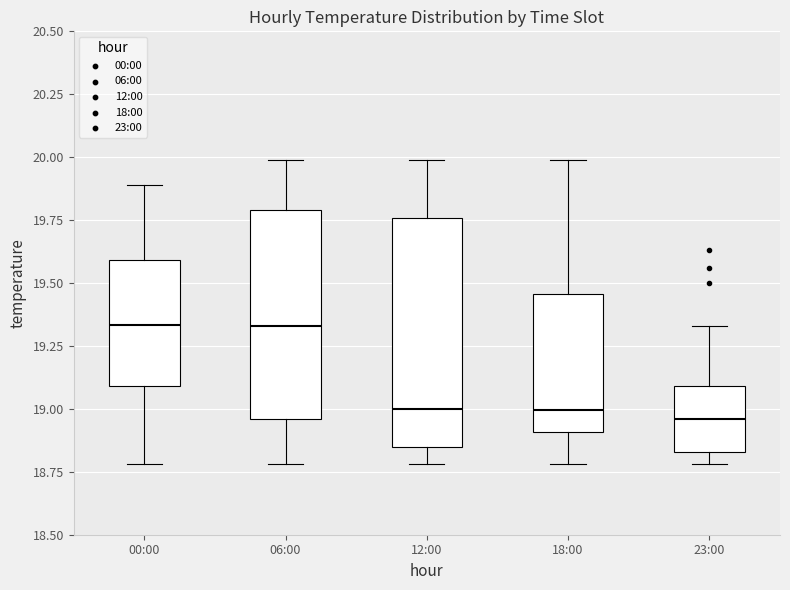

Where is the upper edge of the box for 23:00 on the y-axis? The values are not printed on the chart, so give them approximately, as read against the axis.

19.10